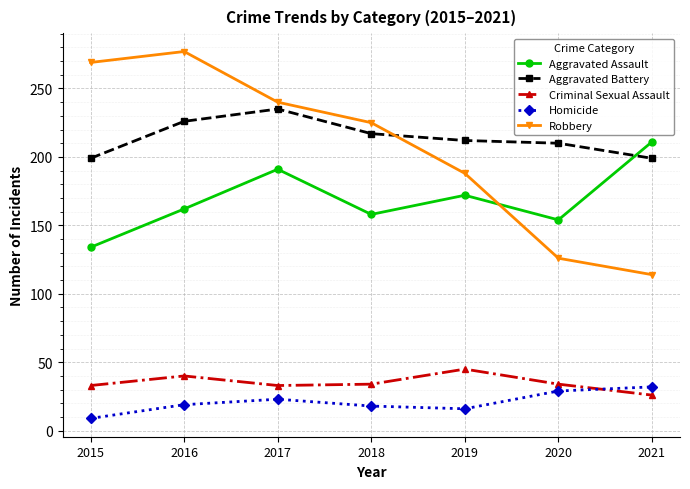

Rank the series by their maximum value, from lowest to highest.

Homicide, Criminal Sexual Assault, Aggravated Assault, Aggravated Battery, Robbery